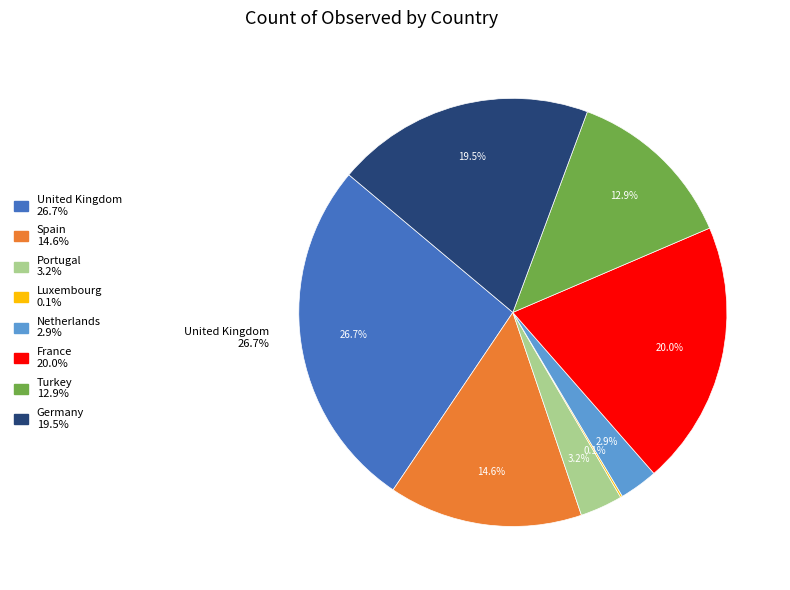

The United Kingdom slice represents 27% of the pie. True or false?

True